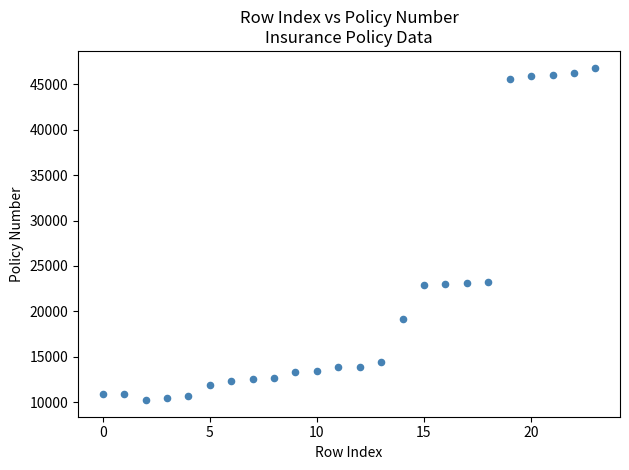

What is the range of Y values (max minus min)?

36580